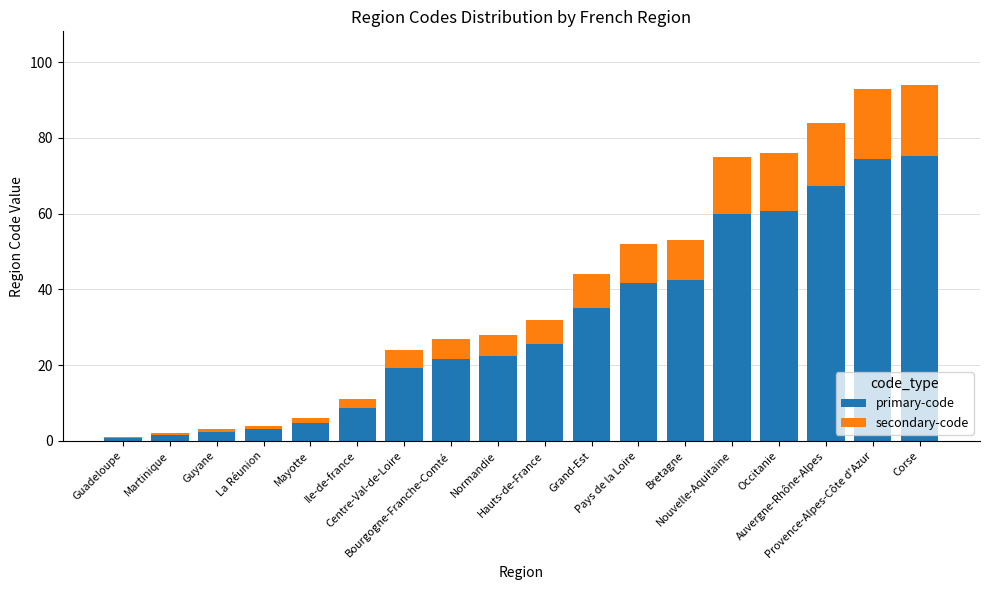

What is the highest value of the primary-code series?

75.2